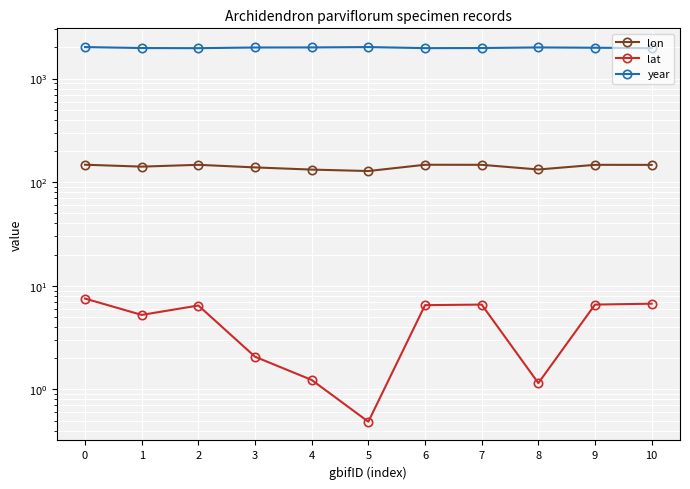

True or false: lon and year intersect in this chart.

False